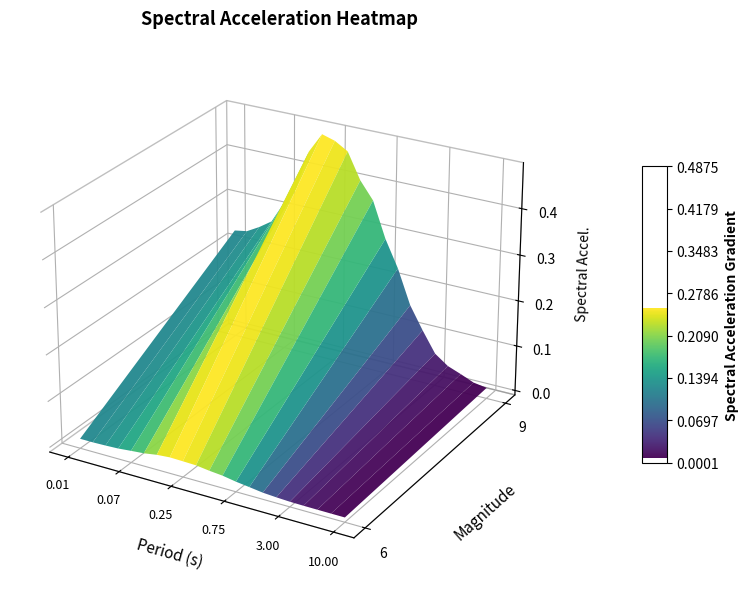

Reading right to left, list all the values displayed in this chart.

6: 0.0	0.0	0.0	0.0	0.0	0.0	0.0	0.0	0.0	0.0	0.0	0.0	0.0	0.0	0.0	0.0	0.0	0.0	0.0	0.0	0.0
9: 0.0	0.0	0.0	0.0	0.1	0.1	0.2	0.2	0.3	0.4	0.4	0.5	0.5	0.5	0.4	0.4	0.3	0.3	0.3	0.2	0.2